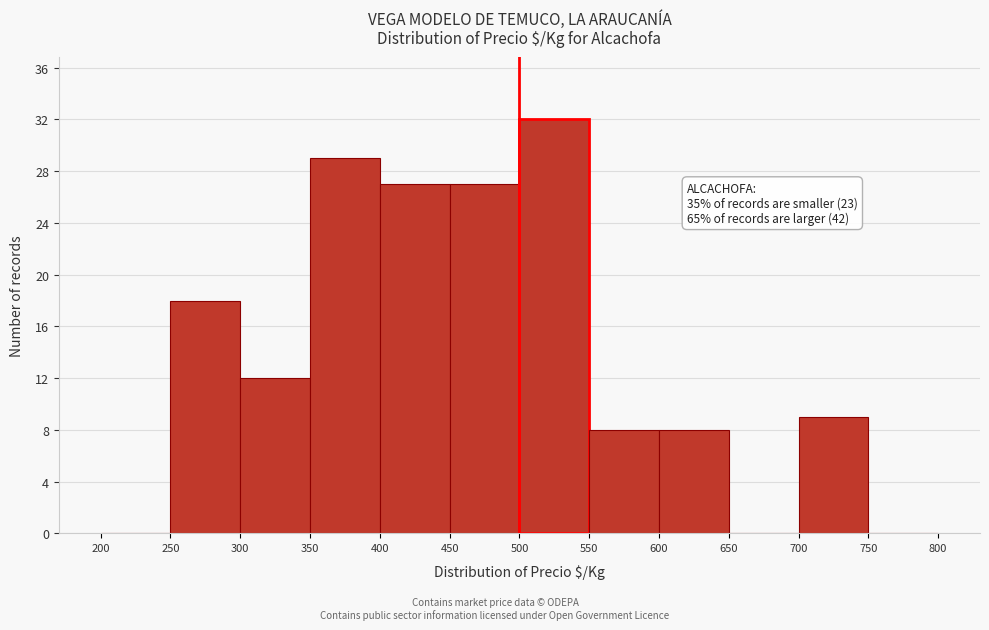

Which range on the x-axis has the tallest bar?

500 to 550